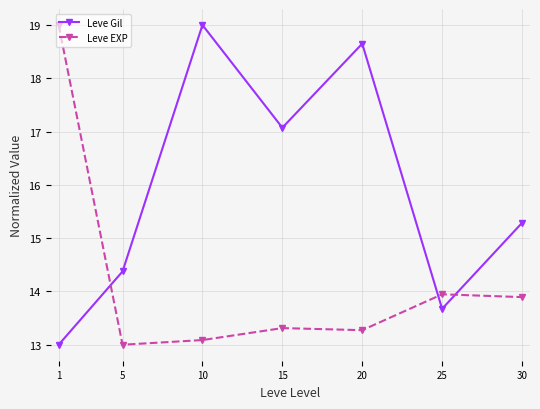

Where do Leve EXP and Leve Gil first cross each other?

1 and 5